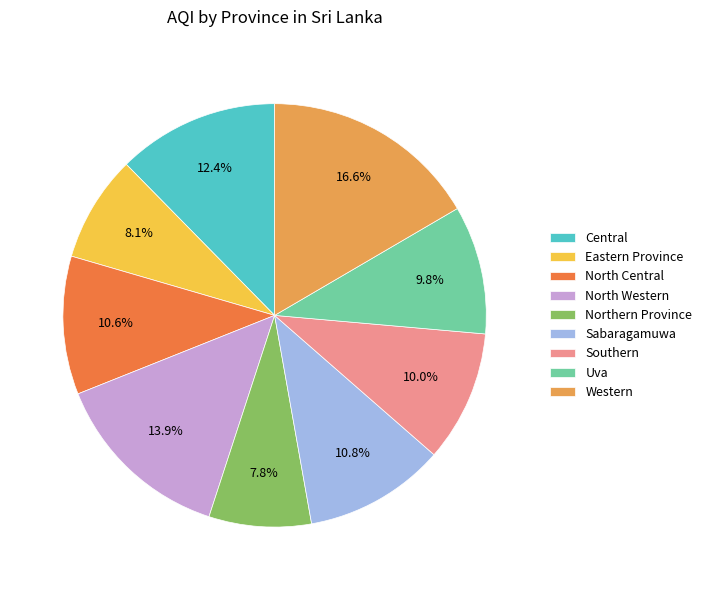

Which slice is the largest?

Western